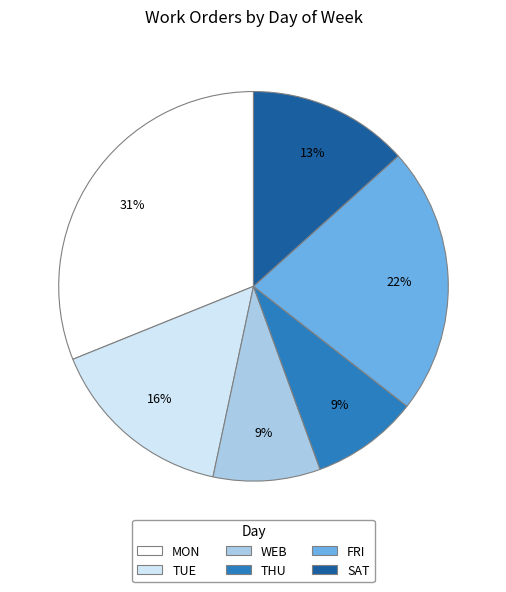

To the nearest percent, what portion does WEB represent?

9%